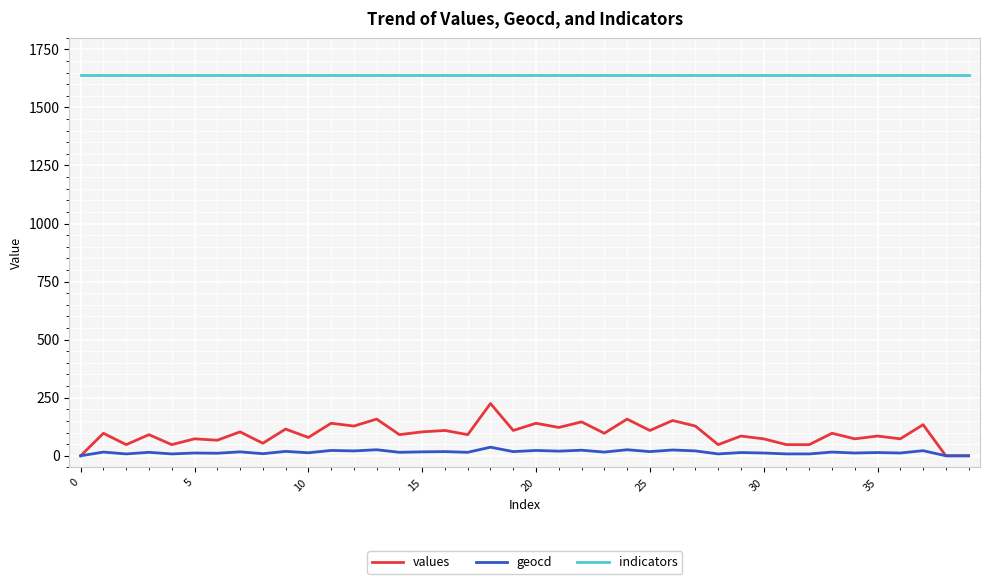

What is the highest value of the geocd series?

37